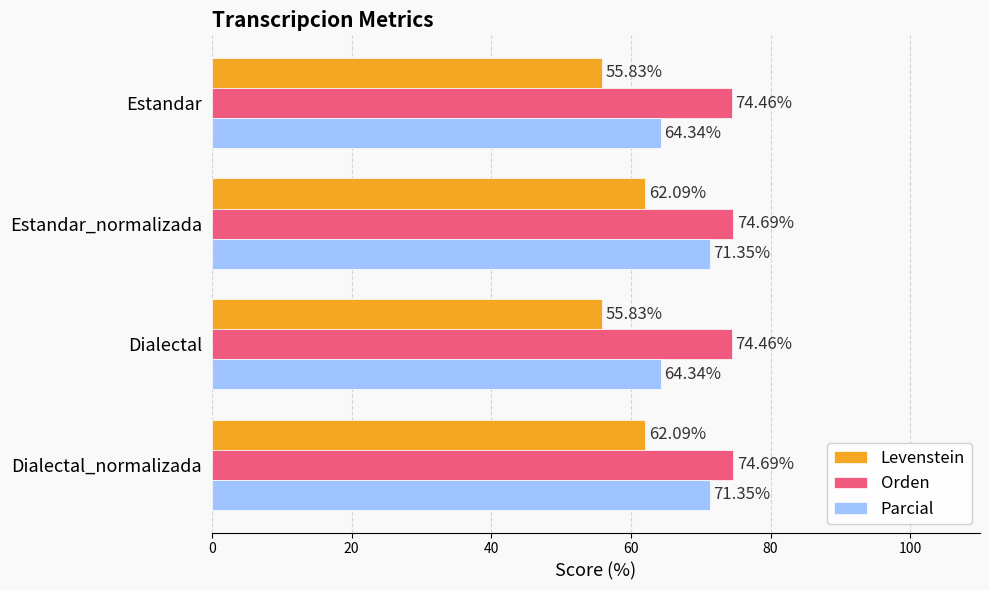

Is the value of Orden at Dialectal_normalizada greater than the value of Parcial at Estandar?

Yes